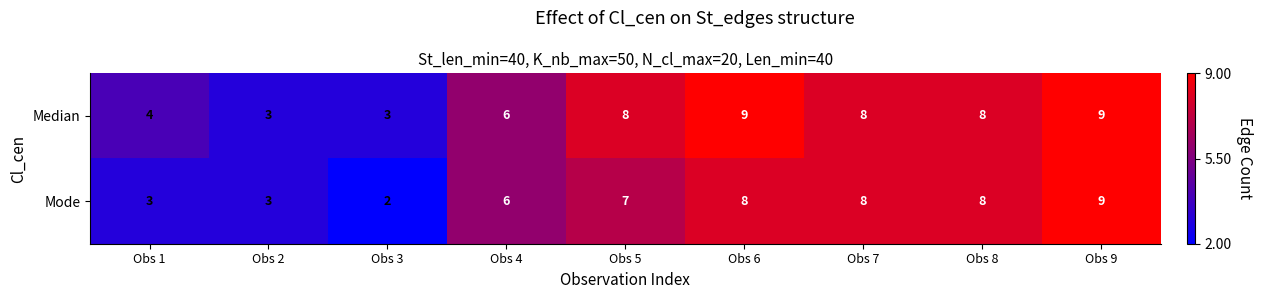

Reading right to left, what are all the values shown in this chart?

Median: Obs 9=9	Obs 8=8	Obs 7=8	Obs 6=9	Obs 5=8	Obs 4=6	Obs 3=3	Obs 2=3	Obs 1=4
Mode: Obs 9=9	Obs 8=8	Obs 7=8	Obs 6=8	Obs 5=7	Obs 4=6	Obs 3=2	Obs 2=3	Obs 1=3